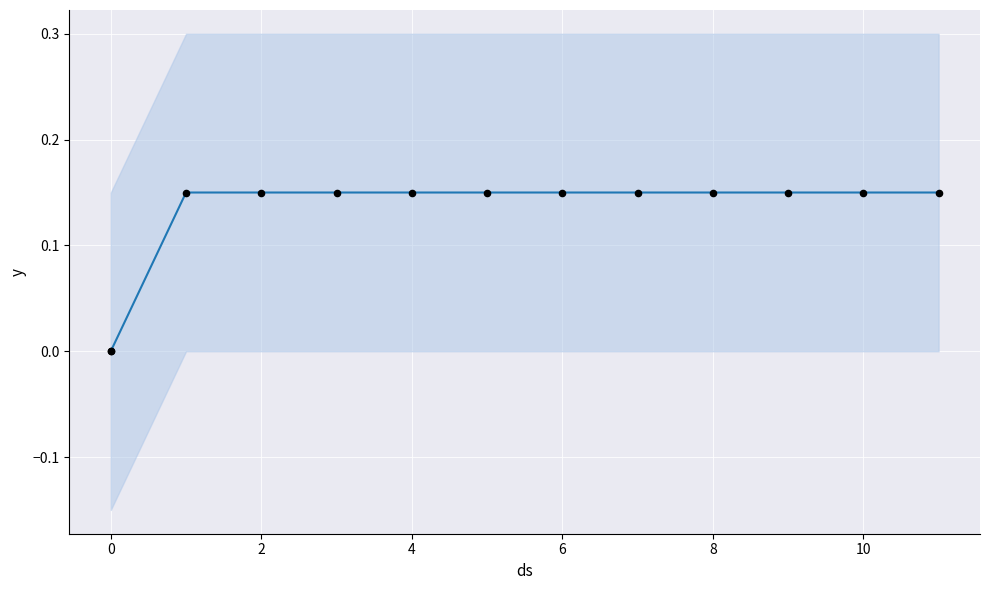

Which has a higher value, 6 or 8?

6